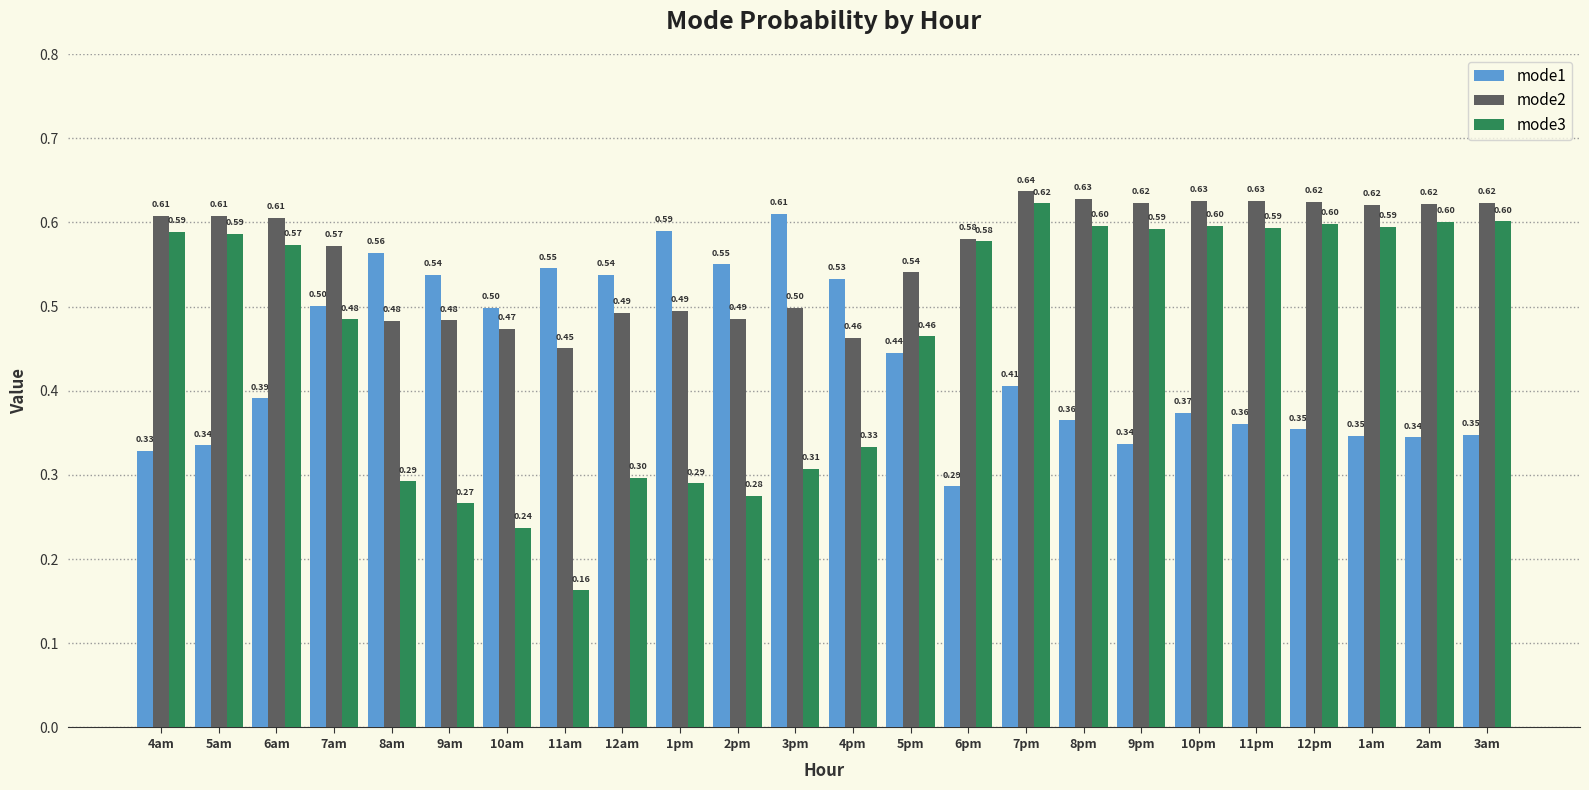

What is the sum of all mode2 values?

13.5